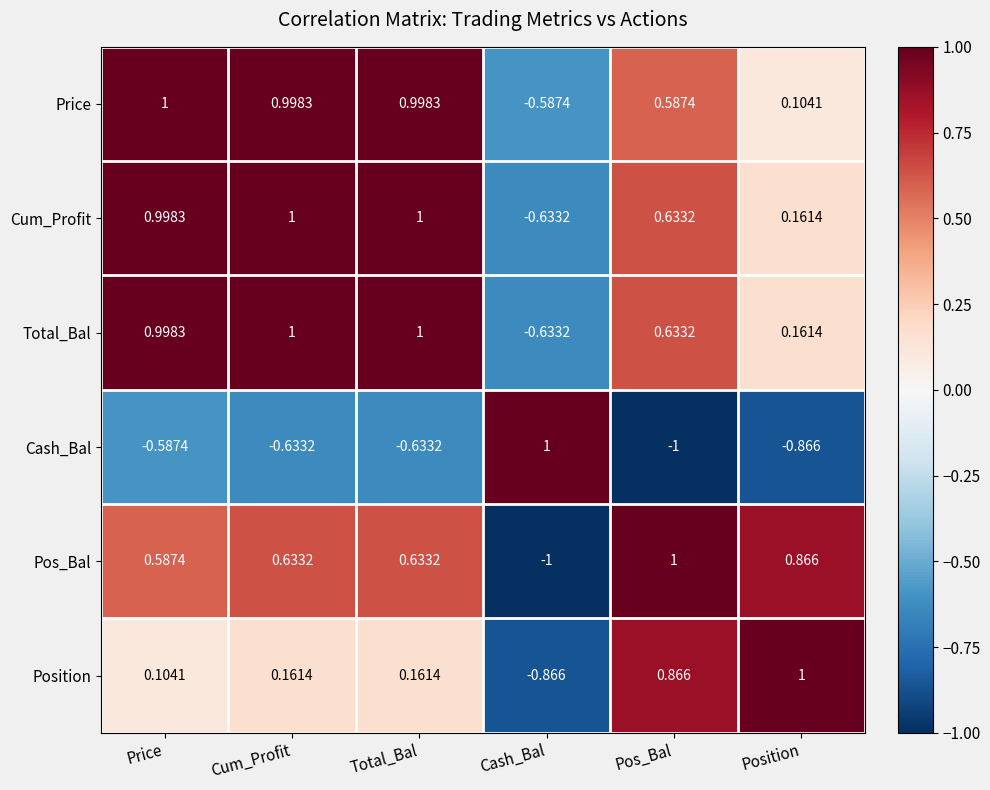

Where is Price nearest to the value 0?

Position